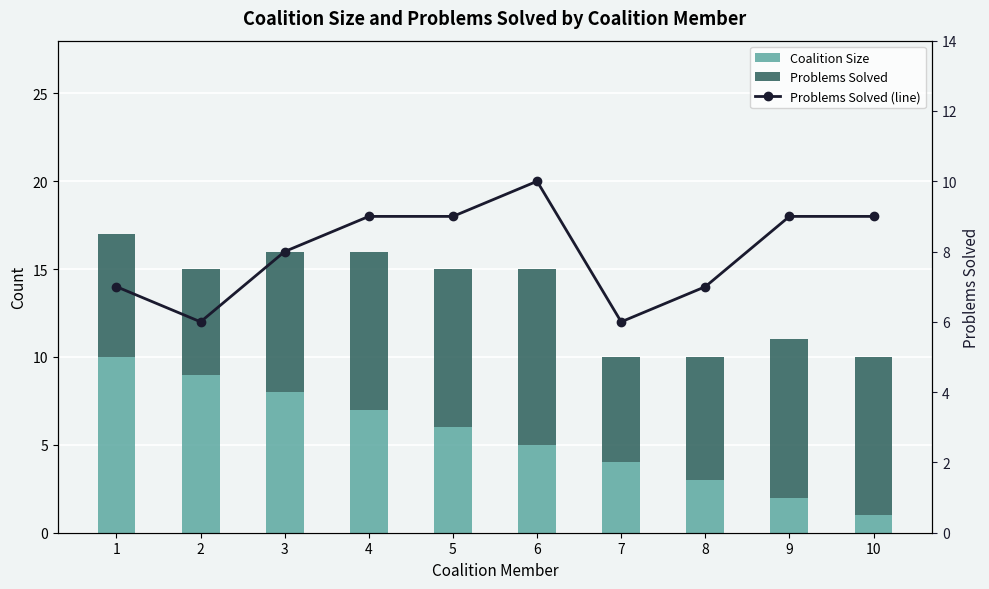

Is the value of Problems Solved at 2 greater than the value of Problems Solved (line) at 2?

No